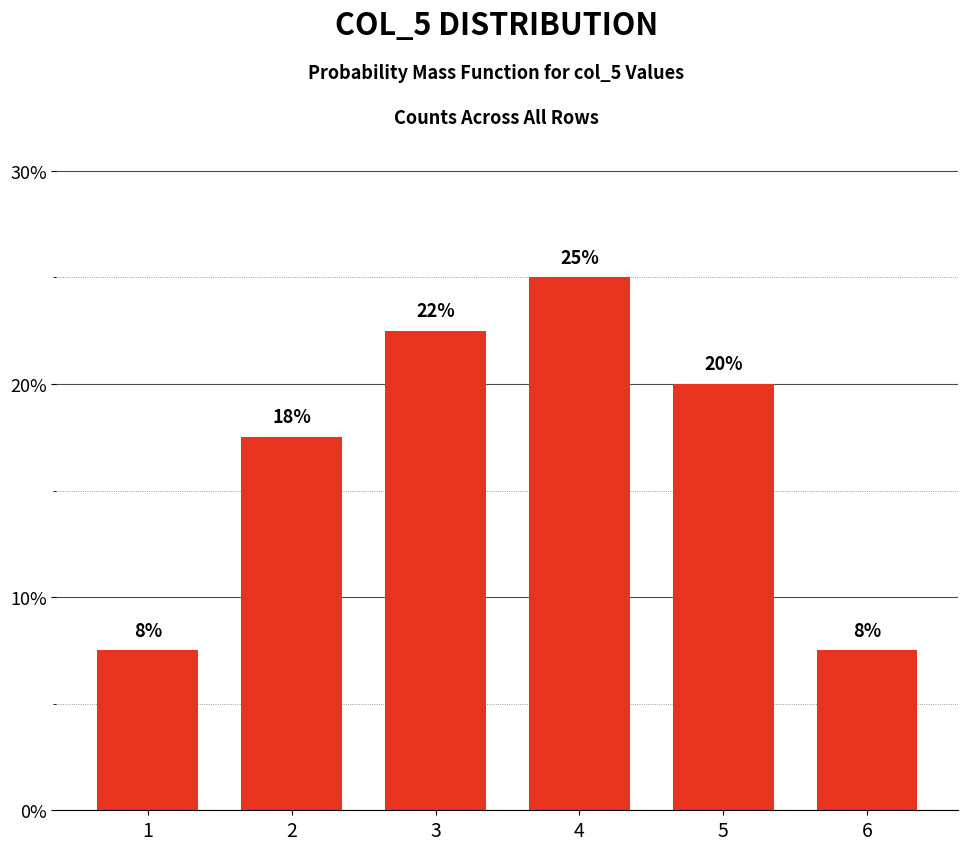

Are the bars horizontal?

No